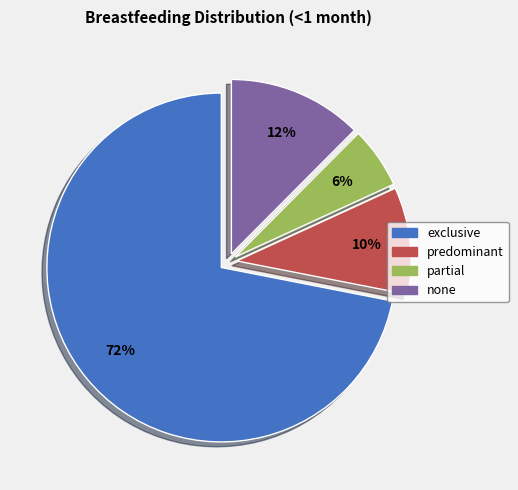

To the nearest percent, what is the combined percentage of predominant and exclusive?

82%